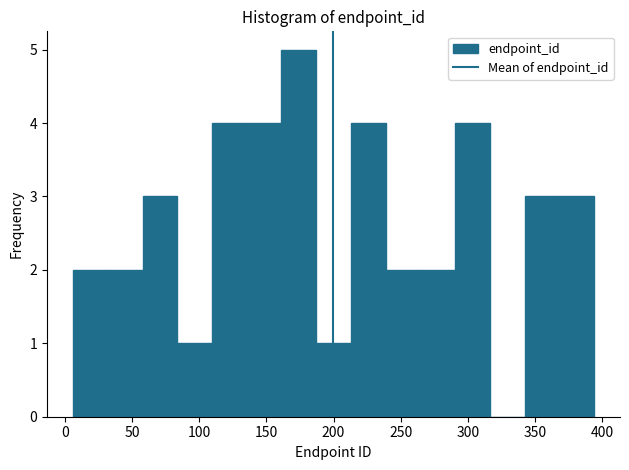

Reading left to right, transcribe this chart: for each bar, give the range it covers on the x-axis and its height. Neither the bar edges nor the heights are printed on the chart, so give them approximately, as read against the axes.

5 to 30: 2
30 to 60: 2
60 to 85: 3
85 to 110: 1
110 to 135: 4
135 to 160: 4
160 to 185: 5
185 to 215: 1
215 to 240: 4
240 to 265: 2
265 to 290: 2
290 to 315: 4
315 to 340: 0
340 to 370: 3
370 to 395: 3